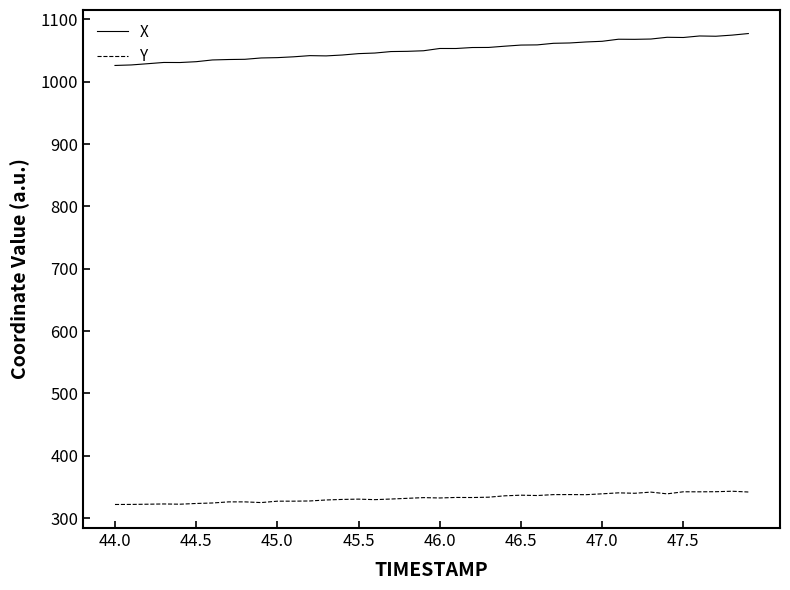

Which series has the largest total across all categories?

X